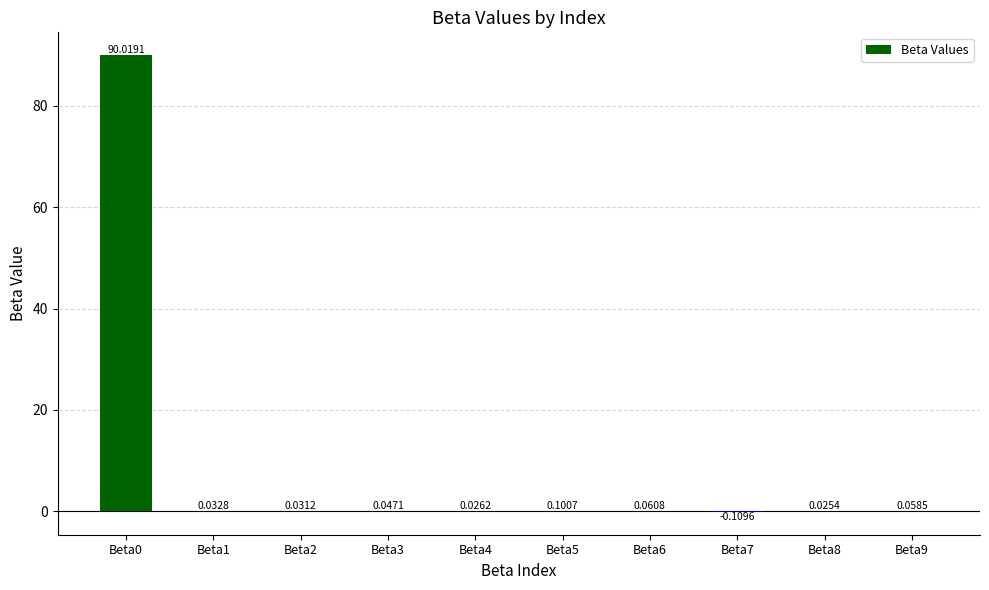

What is the sum of all values?

90.3